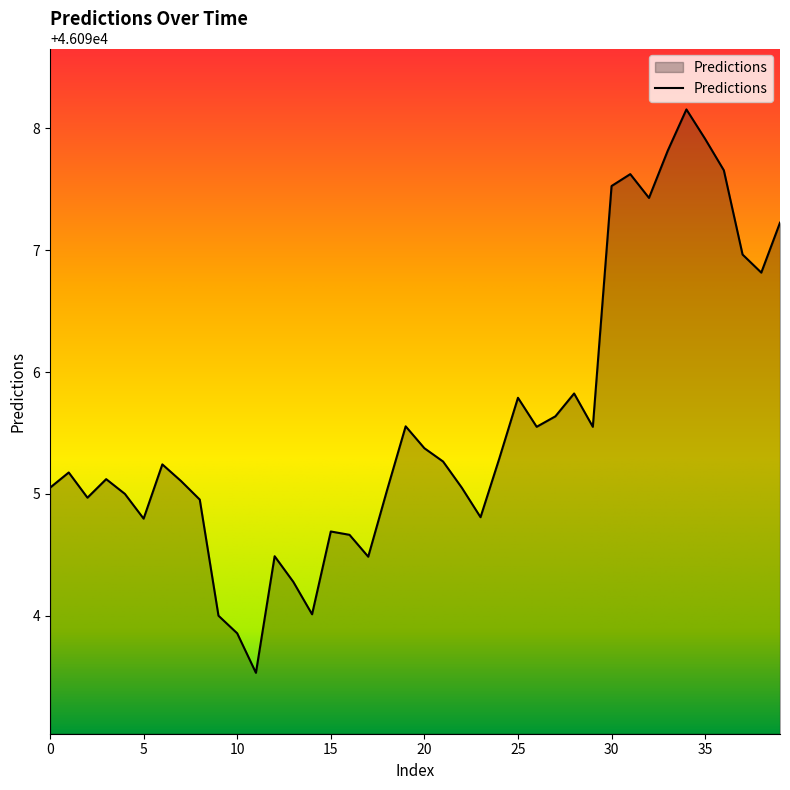

What is the minimum value shown in the chart?

46093.5